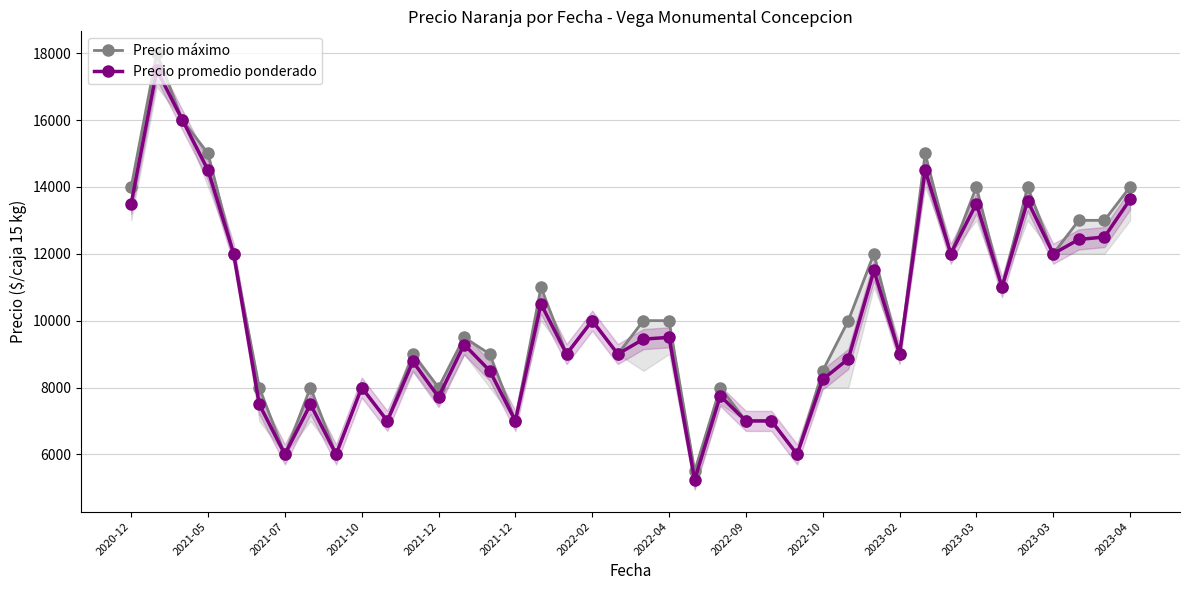

At how many categories does at least one series exceed 13895?

8